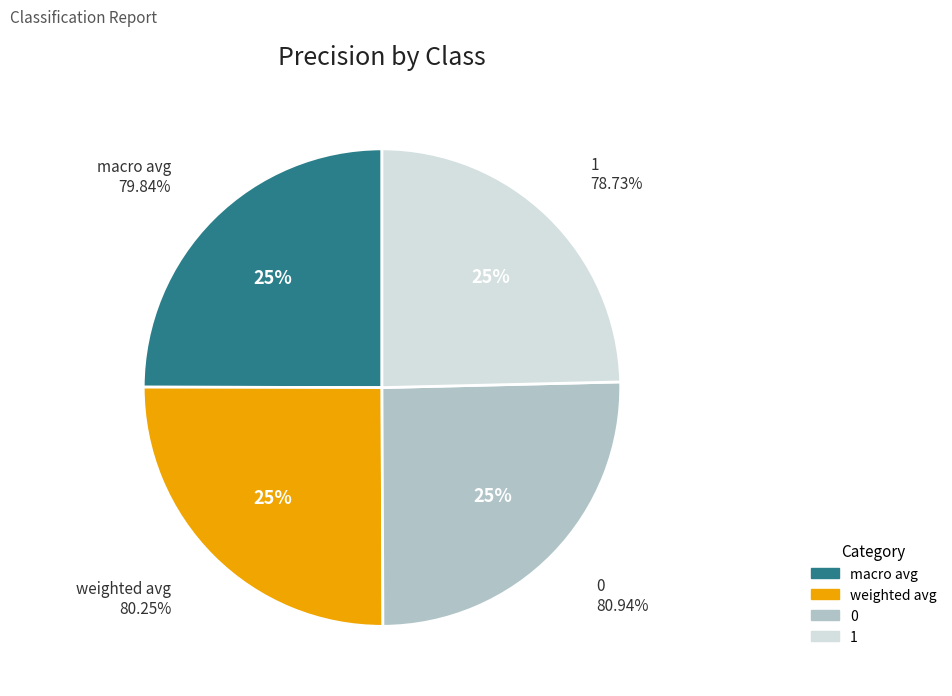

Which category has the smallest portion of the pie?

1